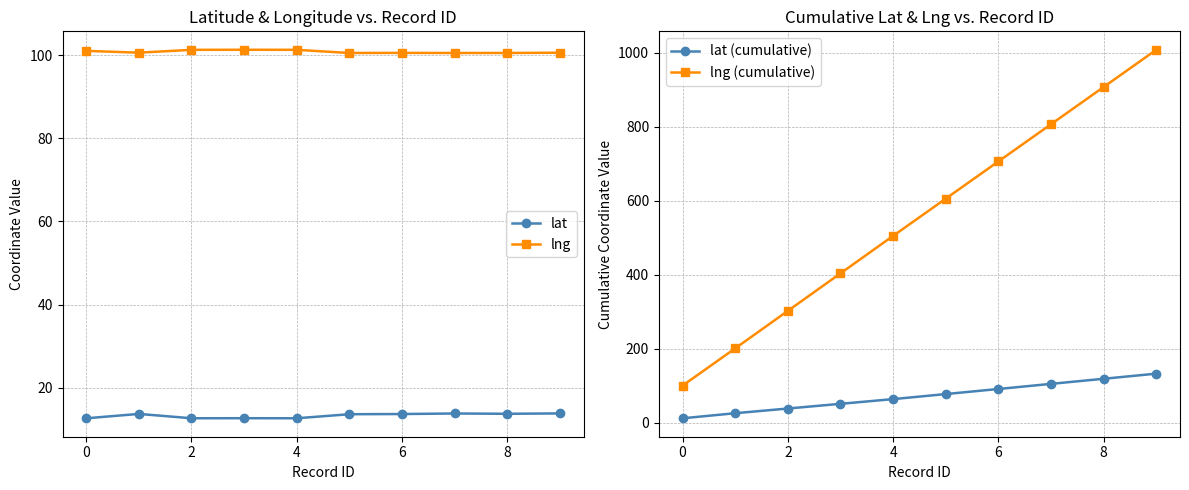

What is the total value across all series at 9?

1255.5